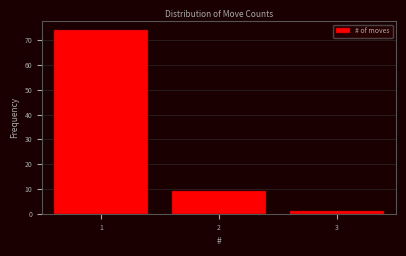

Reading left to right, extract all data points from this chart.

74	9	1